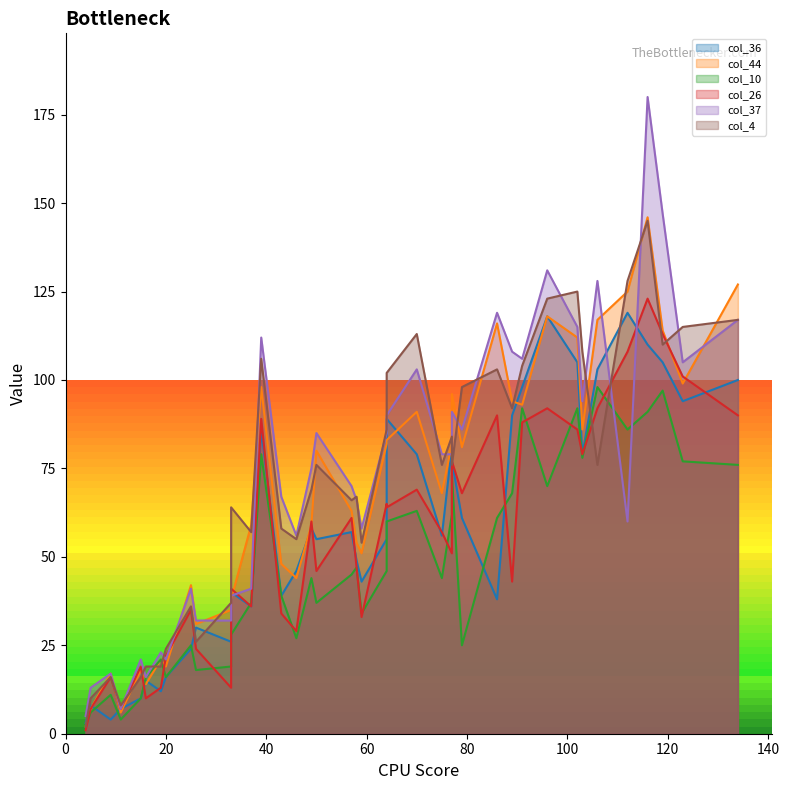

Is it true that col_10 equals 77 at 123?

True